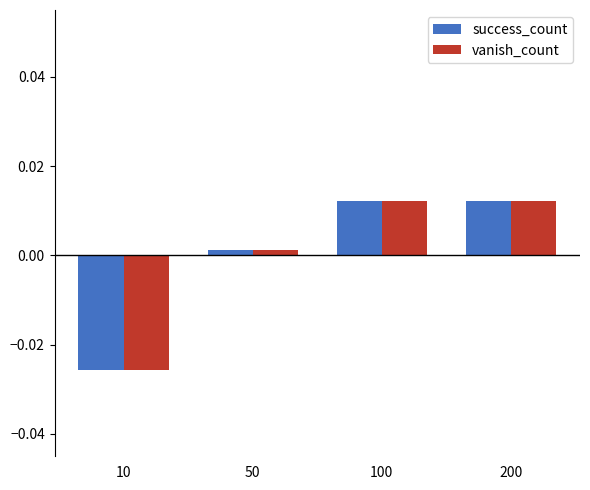

Where is success_count nearest to the value 0?

50